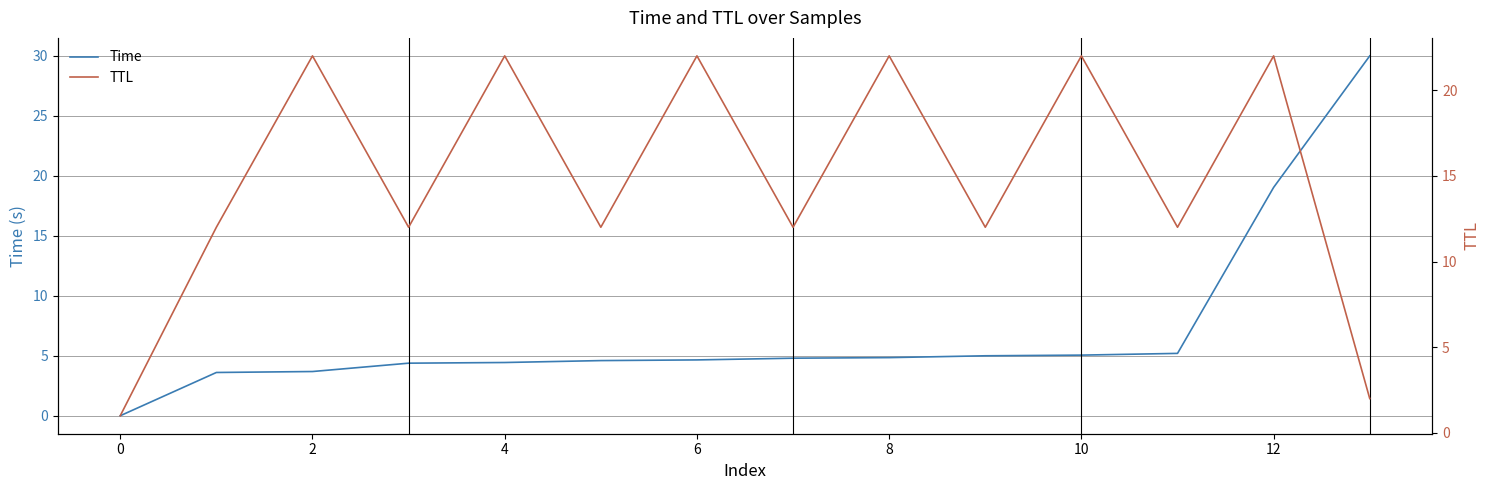

Which series has the widest spread of values?

Time